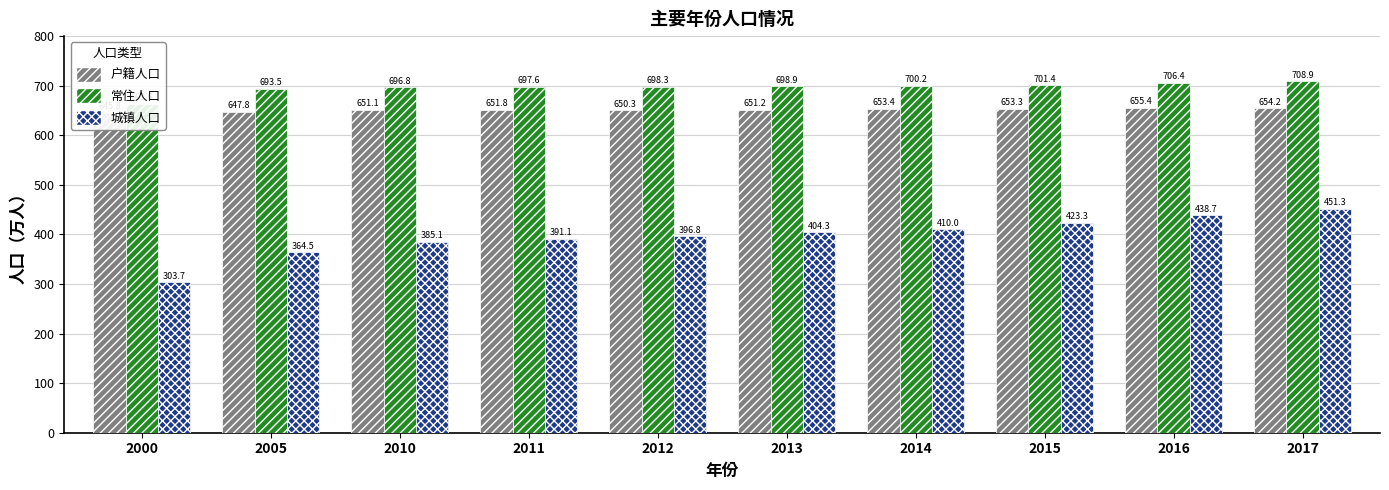

What is the value of the 城镇人口 bar at the 9th from the left?

438.7